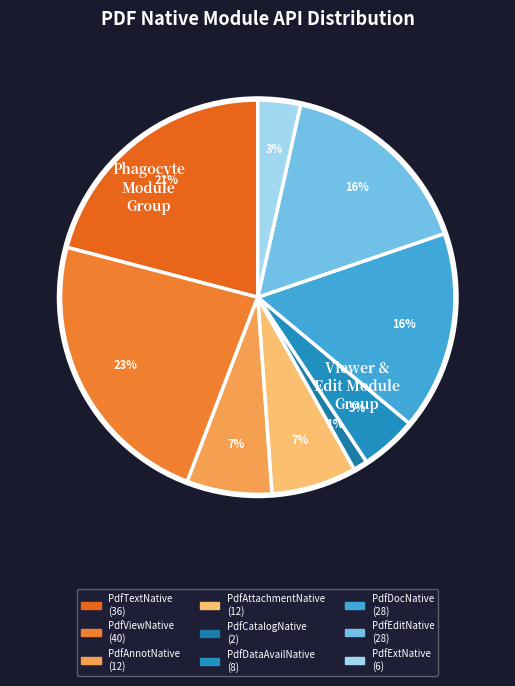

How many slices are in this pie chart?

9